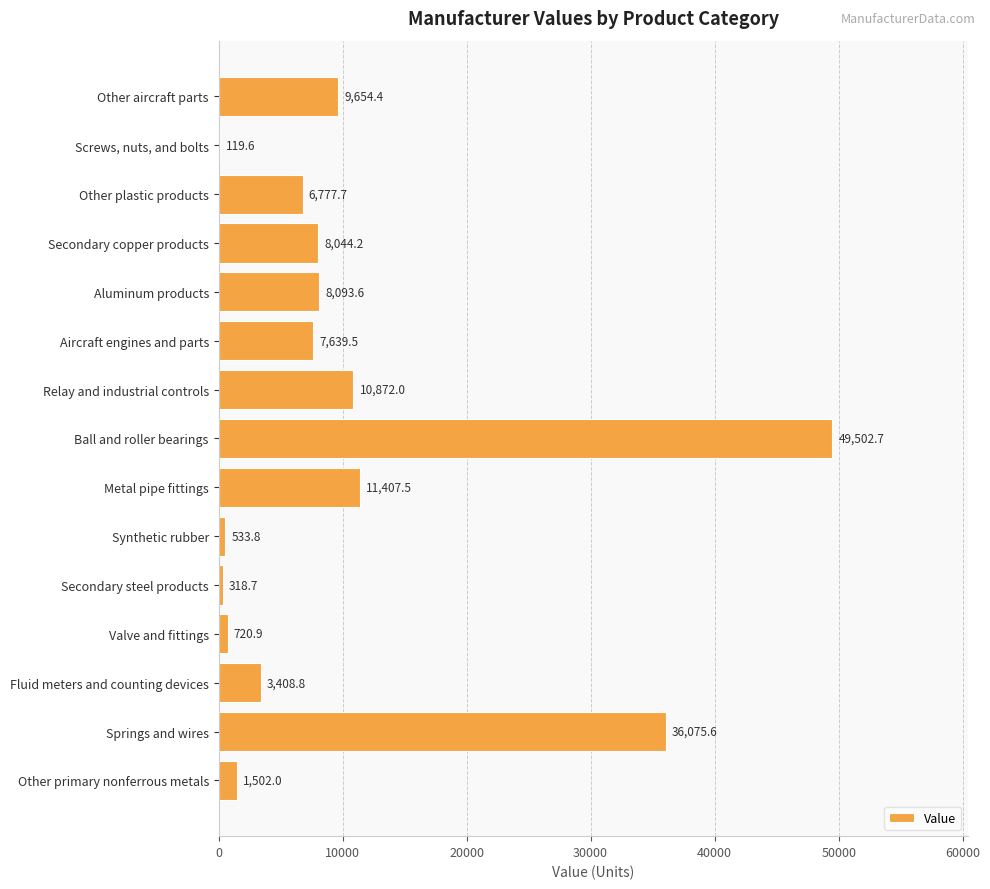

Are the bars horizontal?

Yes